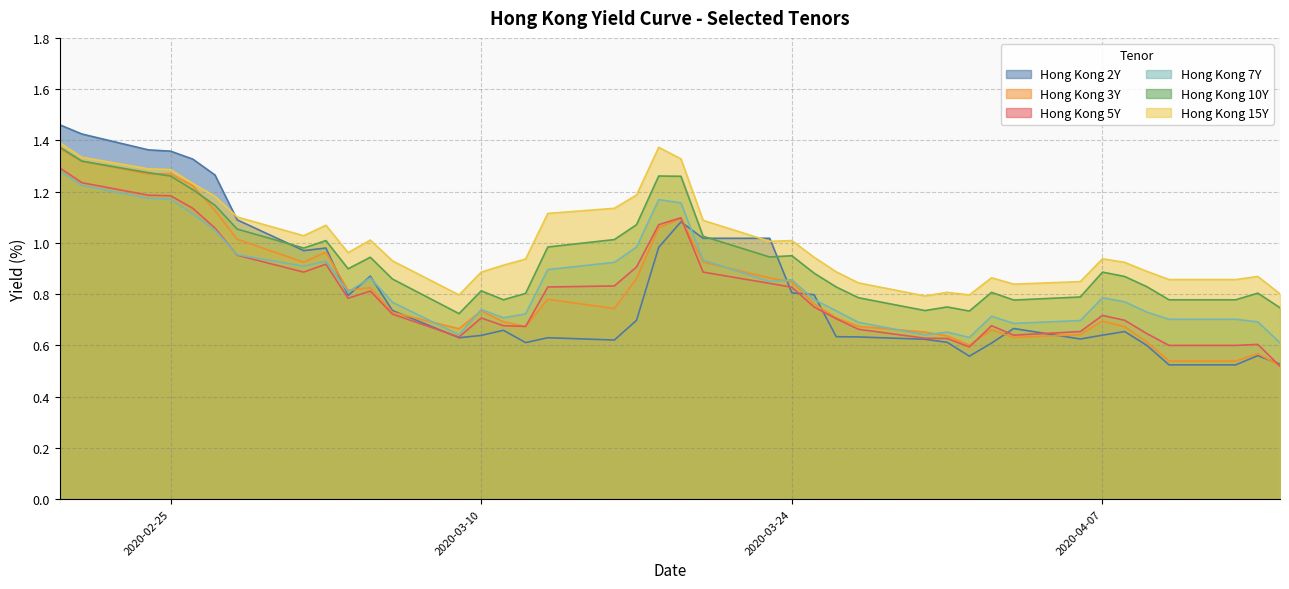

What are all the series names shown in the legend?

Hong Kong 2Y, Hong Kong 3Y, Hong Kong 5Y, Hong Kong 7Y, Hong Kong 10Y, Hong Kong 15Y